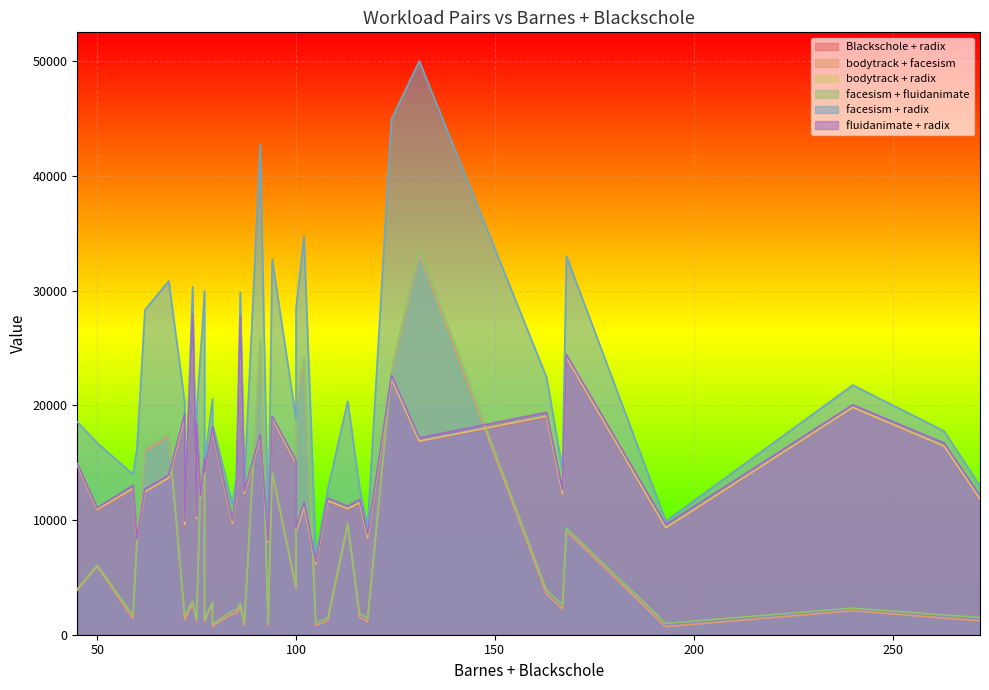

Where do Blackschole + radix and facesism + fluidanimate first cross each other?

113 and 131